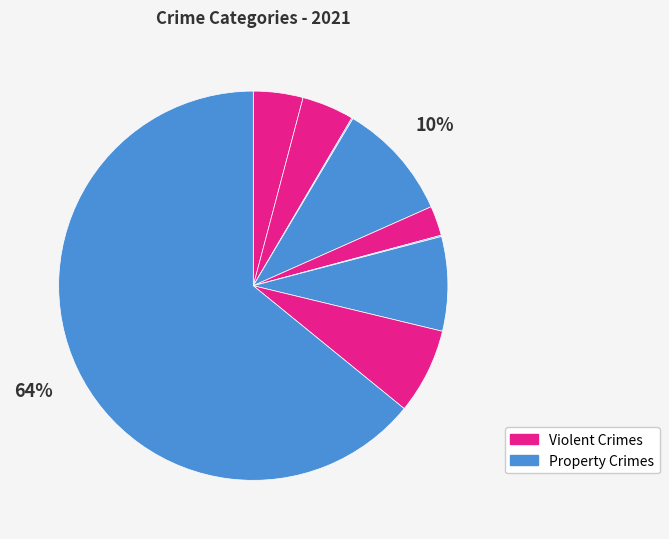

How many segments does this pie chart have?

9